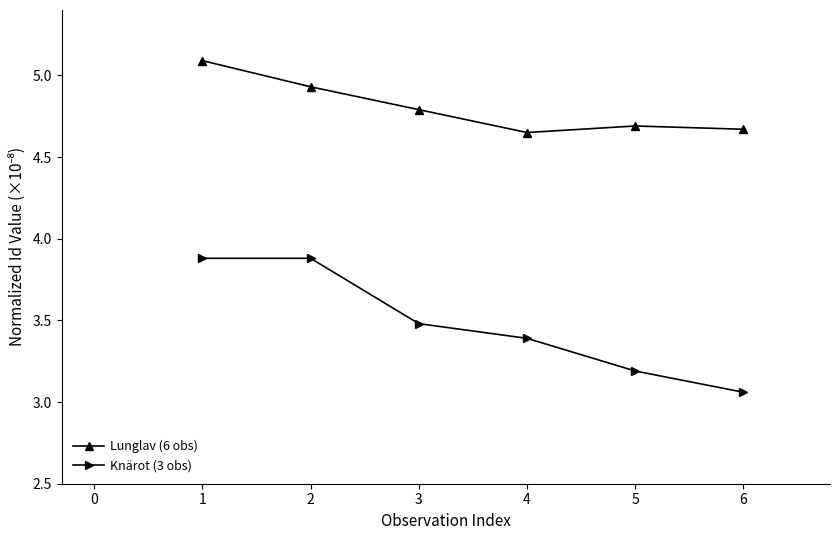

True or false: Knärot (3 obs) and Lunglav (6 obs) intersect in this chart.

False